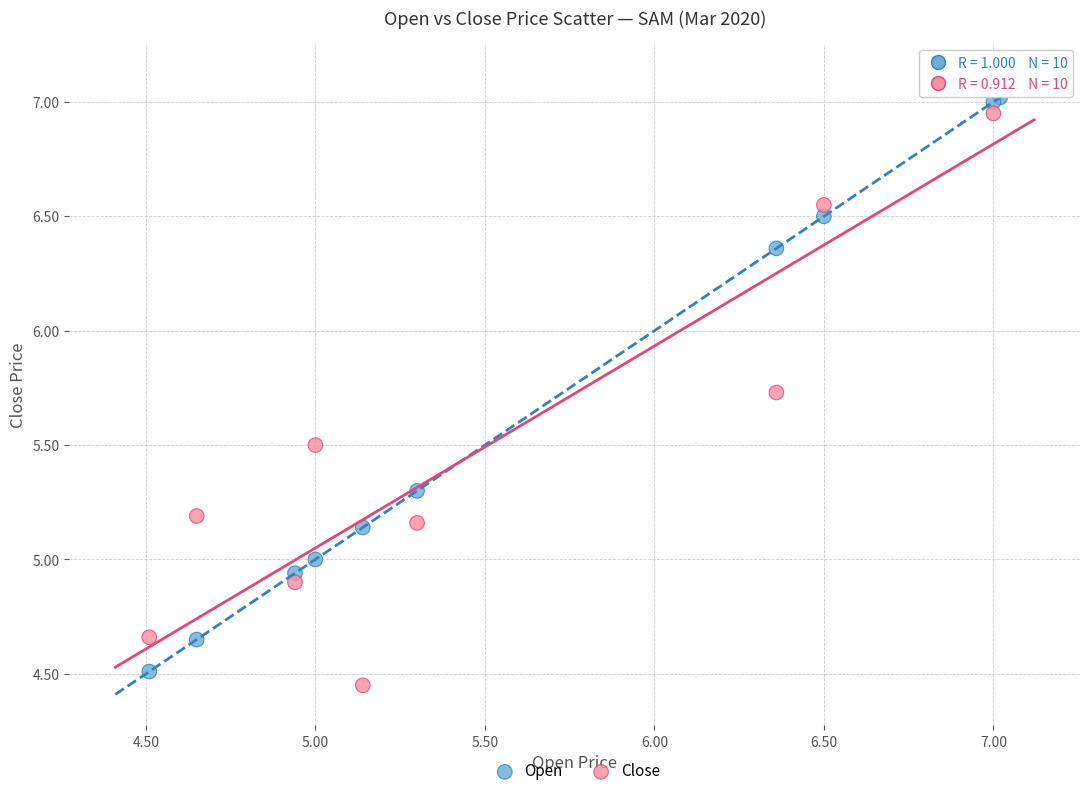

Which series has the widest spread of Y values?

Close